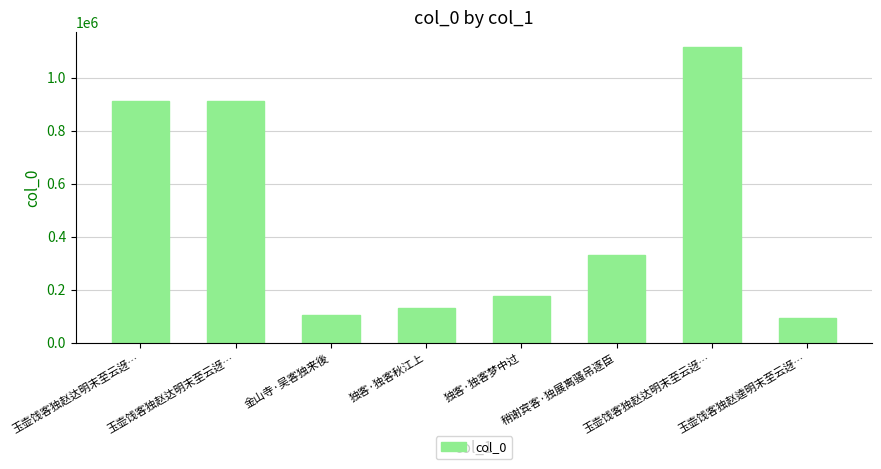

How many bars are there in total?

8